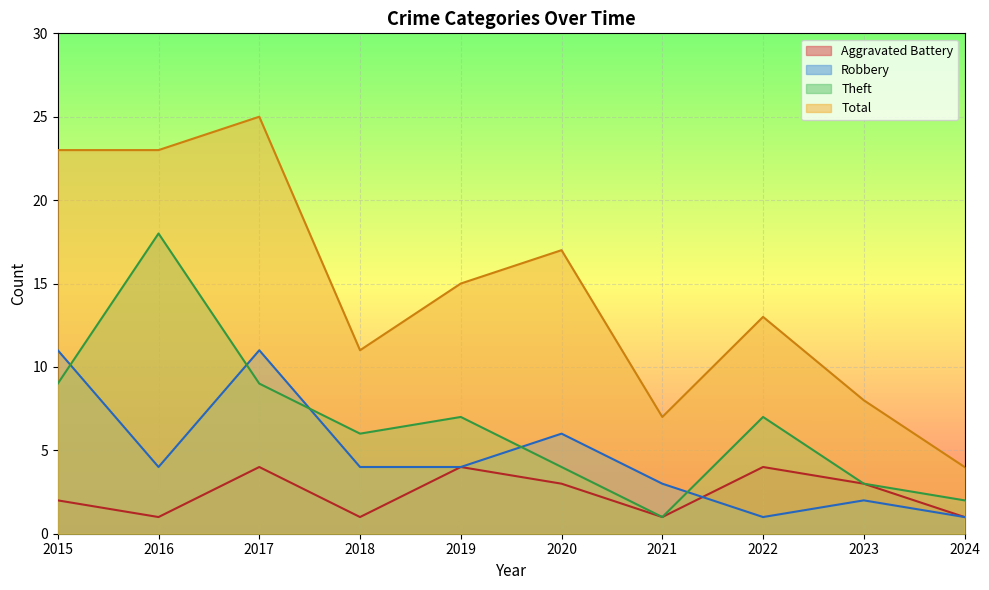

Reading left to right, extract all data points from this chart.

Aggravated Battery: 2015=2	2016=1	2017=4	2018=1	2019=4	2020=3	2021=1	2022=4	2023=3	2024=1
Robbery: 2015=11	2016=4	2017=11	2018=4	2019=4	2020=6	2021=3	2022=1	2023=2	2024=1
Theft: 2015=9	2016=18	2017=9	2018=6	2019=7	2020=4	2021=1	2022=7	2023=3	2024=2
Total: 2015=23	2016=23	2017=25	2018=11	2019=15	2020=17	2021=7	2022=13	2023=8	2024=4